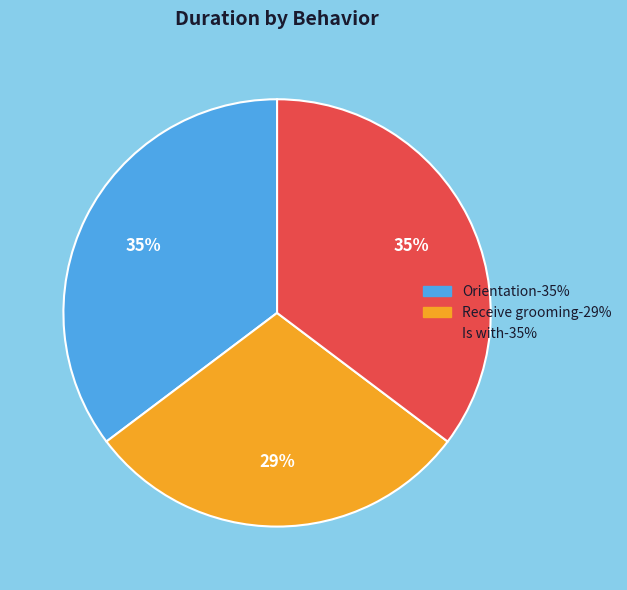

How many segments does this pie chart have?

3